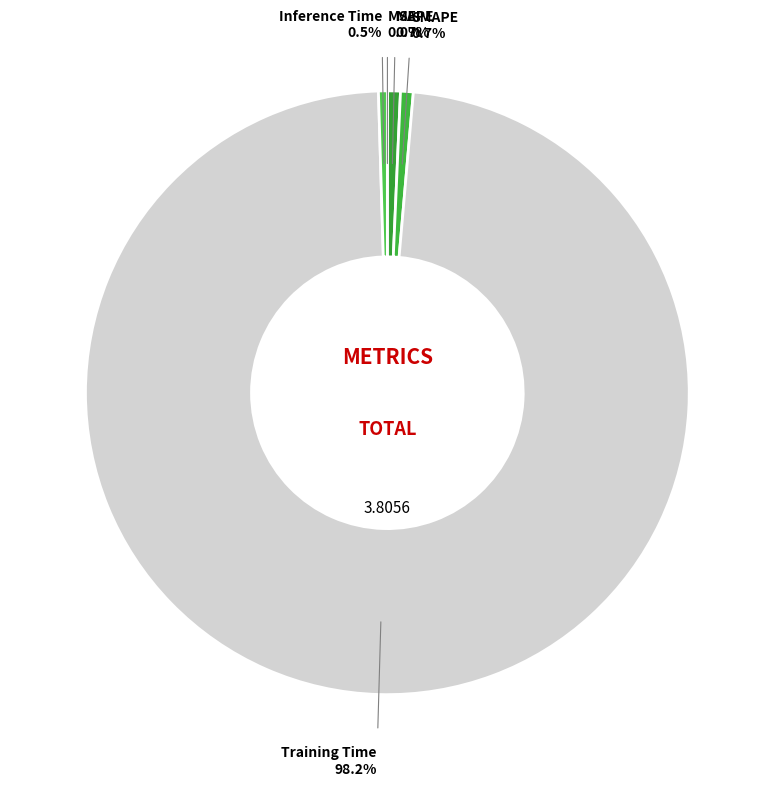

Count the number of slices in the pie.

5